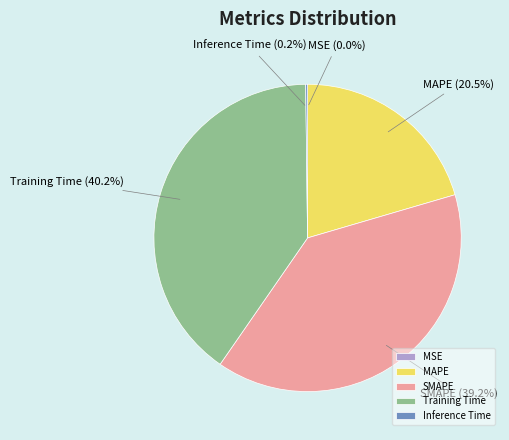

Which category has the biggest portion of the pie?

Training Time